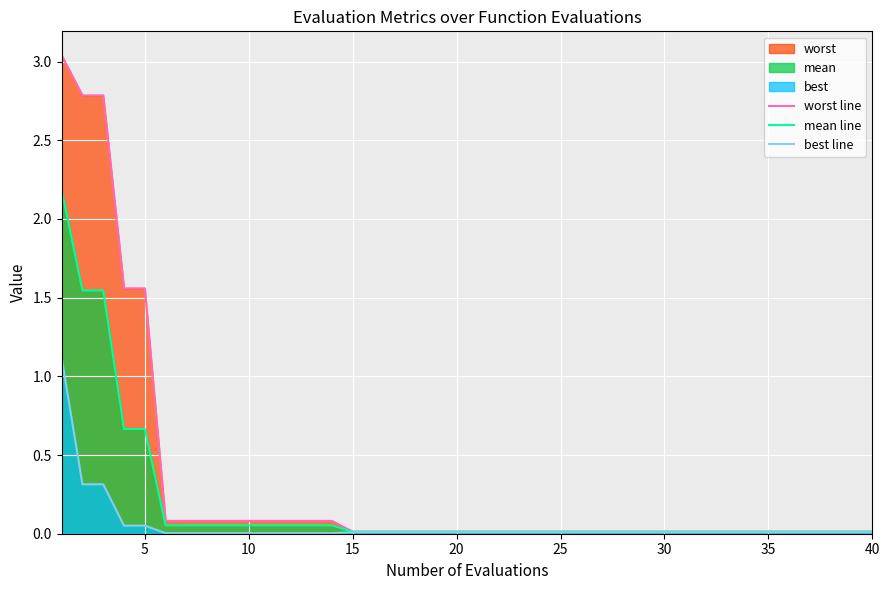

Rank the series by their average value, from lowest to highest.

best line, mean line, worst line